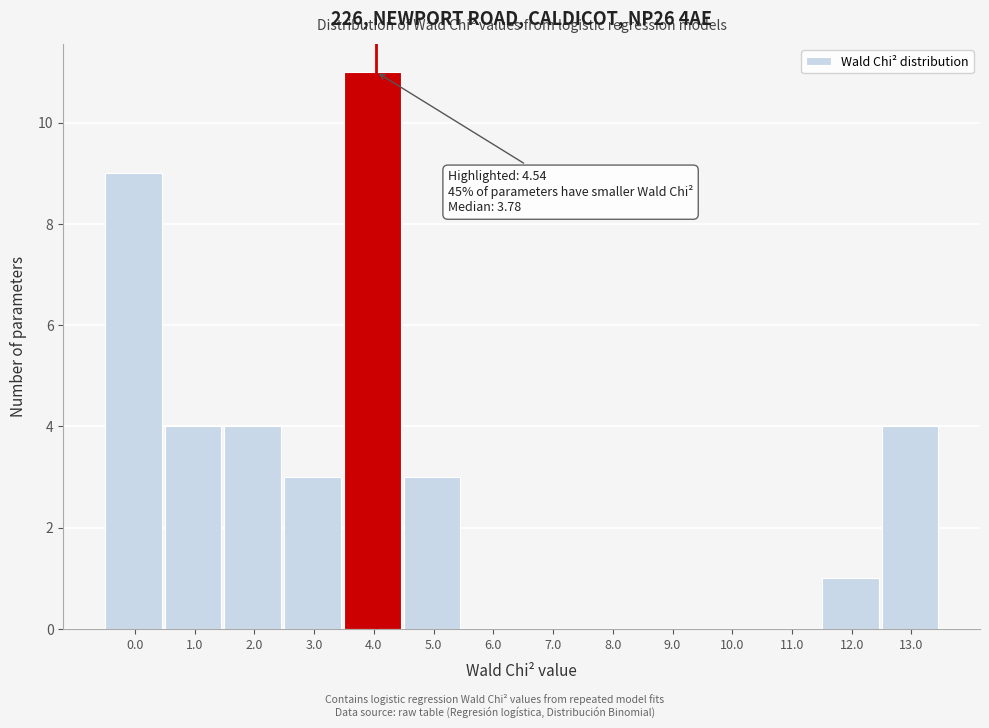

Reading left to right, list all the values displayed in this chart.

0.0=9	1.0=4	2.0=4	3.0=3	4.0=11	5.0=3	6.0=0	7.0=0	8.0=0	9.0=0	10.0=0	11.0=0	12.0=1	13.0=4